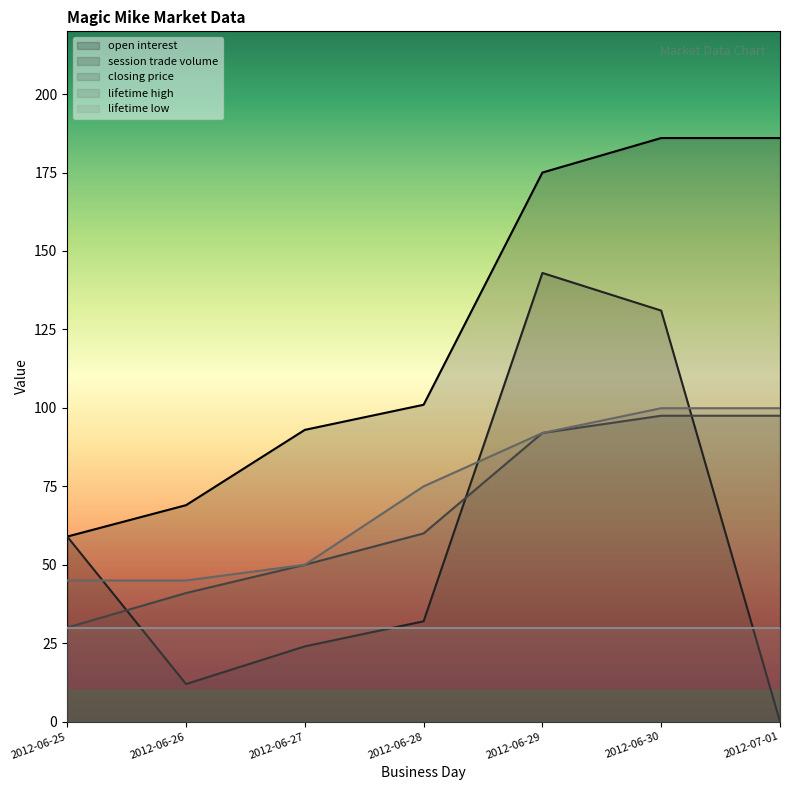

Which has a higher value, 2012-07-01 or 2012-06-26?

2012-07-01